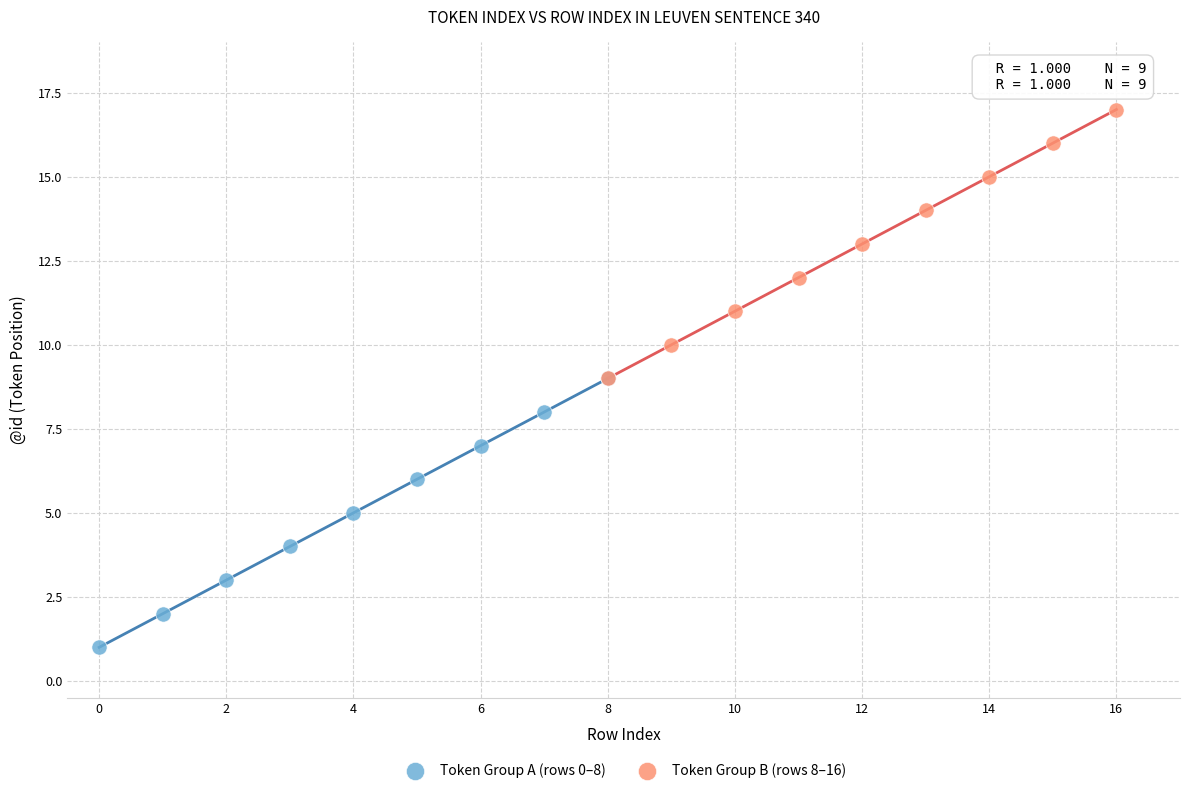

Which series contains the lowest Y value?

Token Group A (rows 0–8)